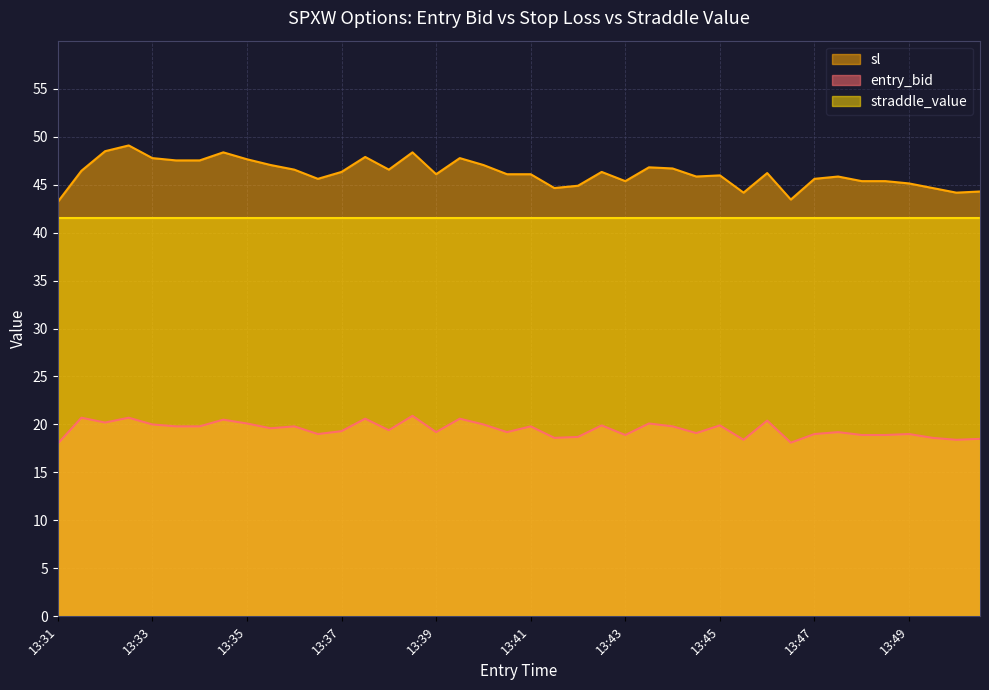

What are all the series names shown in the legend?

sl, entry_bid, straddle_value